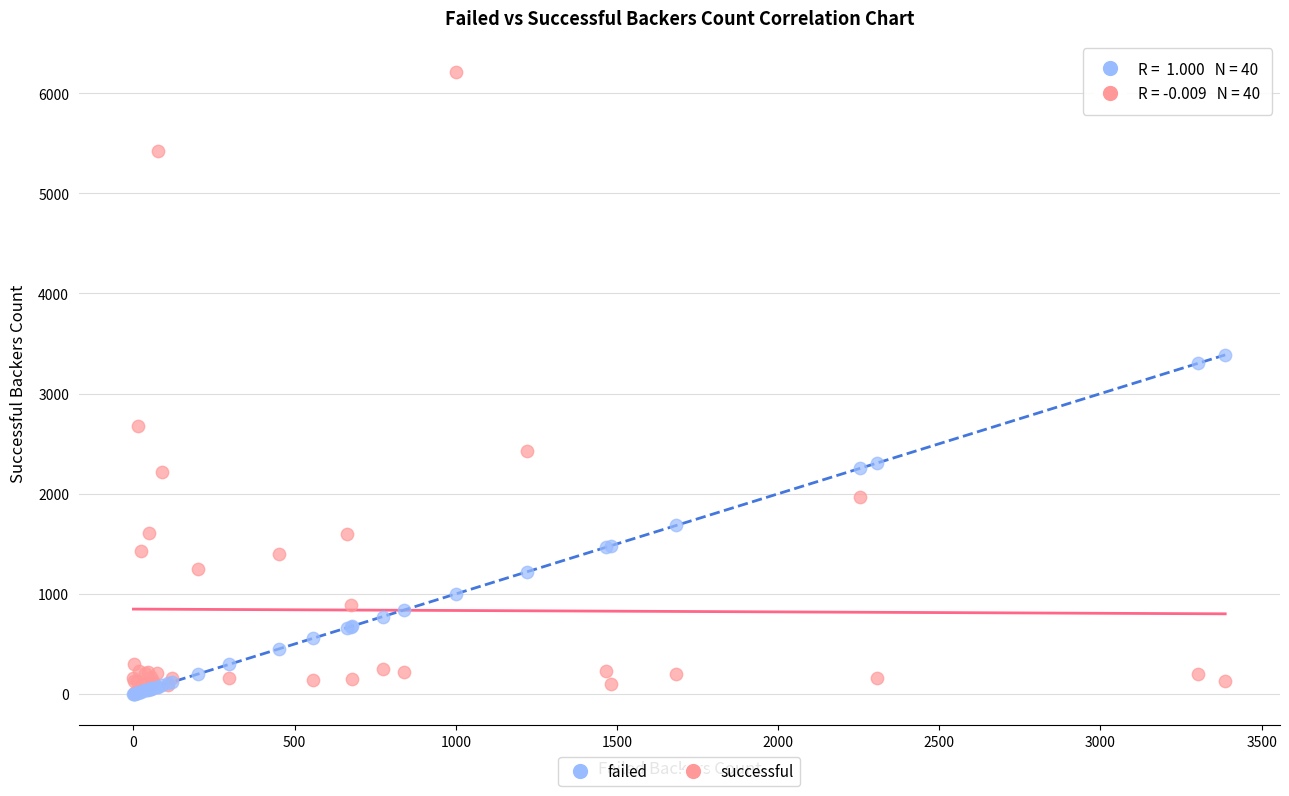

In the successful series, what Y value is closest to 3114?

2673